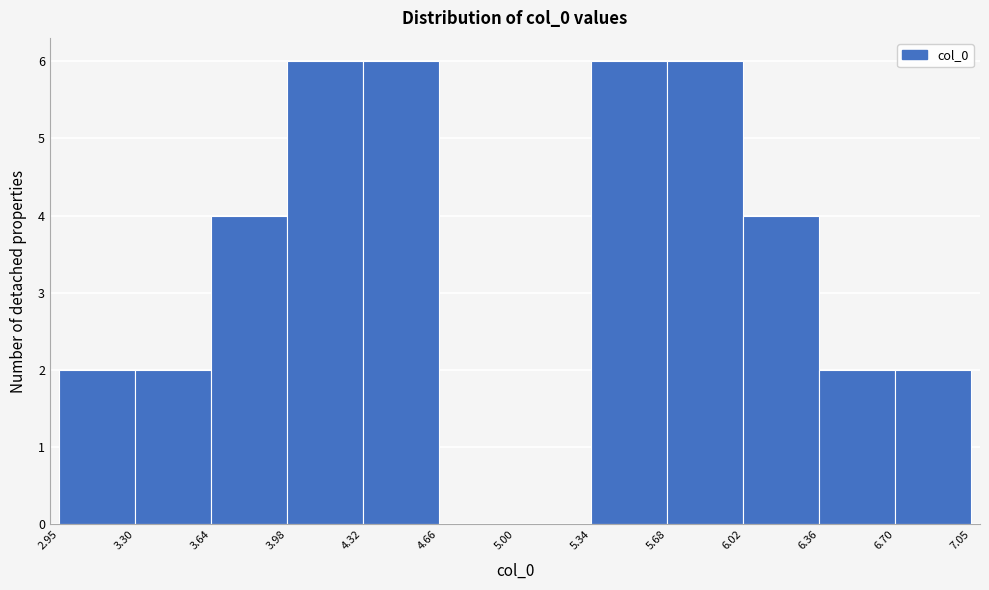

How tall is the bar that spans 5.34 to 5.68 on the x-axis? The values are not printed on the chart, so give them approximately, as read against the axis.

6